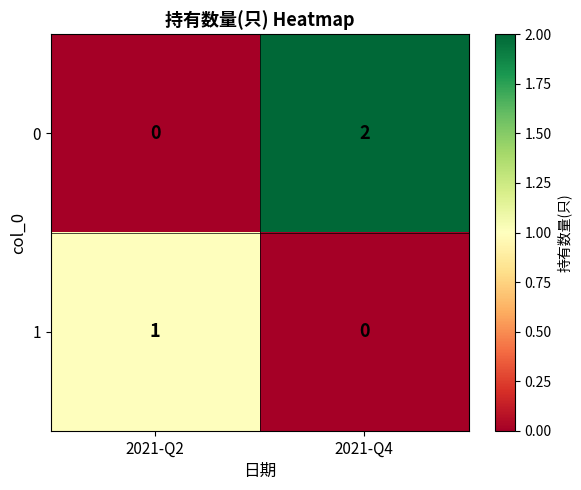

Which series has the largest total across all categories?

0